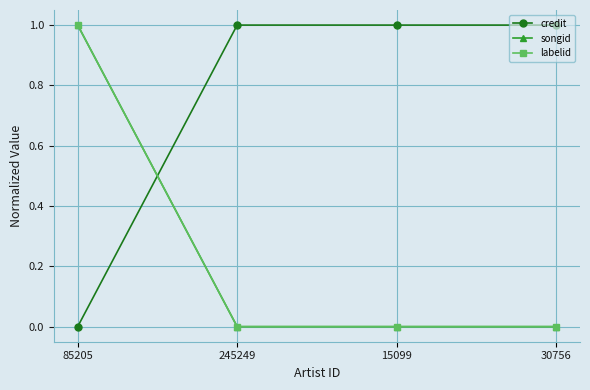

Which series has the largest total across all categories?

credit